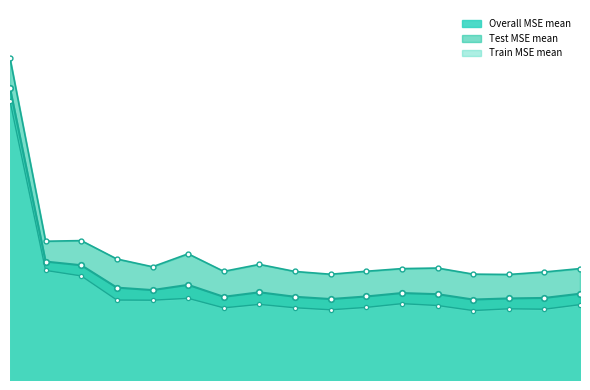

How many distinct data groups are displayed?

3